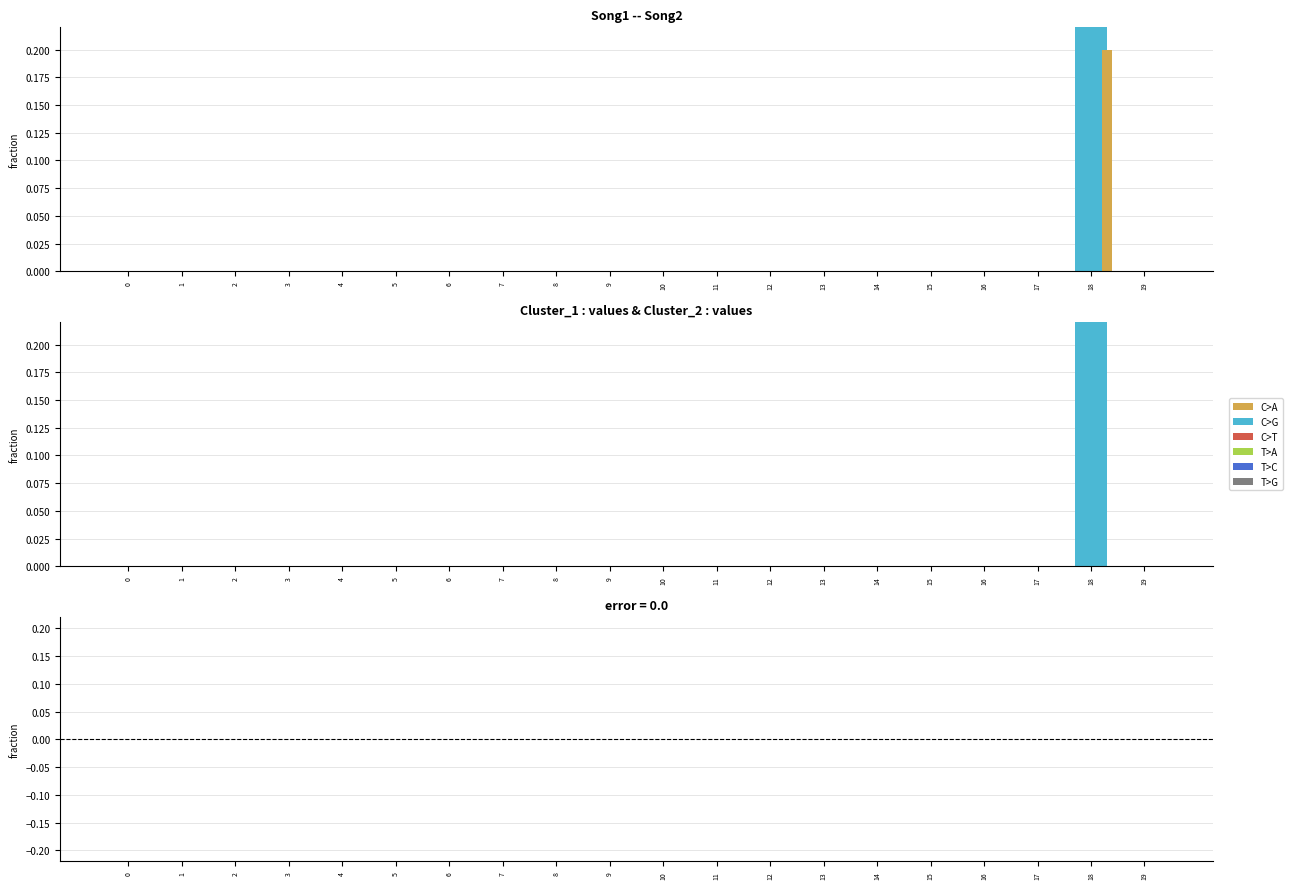

True or false: Cluster_1 has a value of -2 at 9.

False